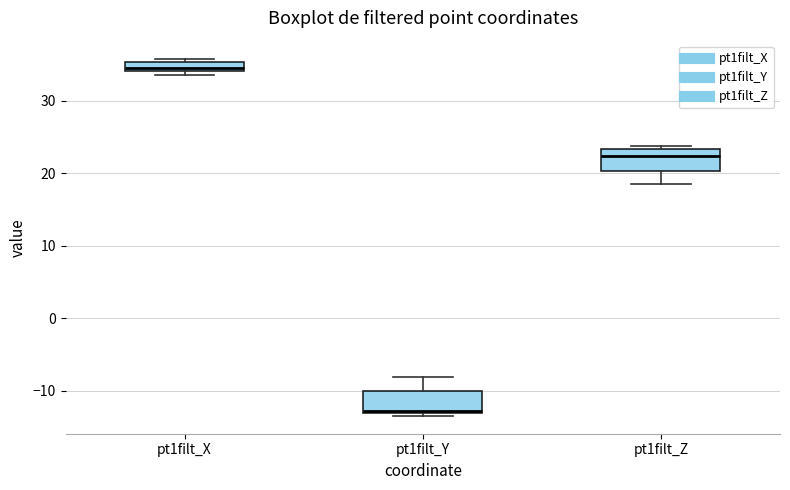

Where is the lower edge of the box for pt1filt_Z on the y-axis? The values are not printed on the chart, so give them approximately, as read against the axis.

20